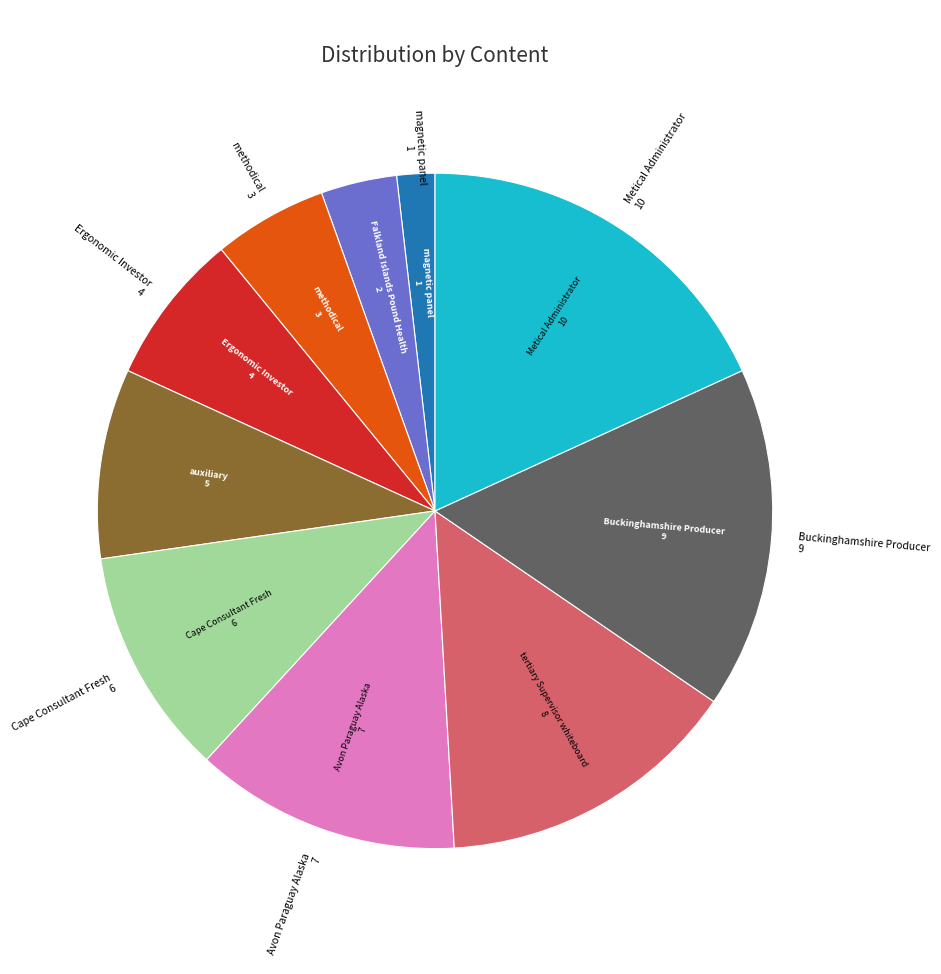

Is there any slice that represents more than half of the pie?

No